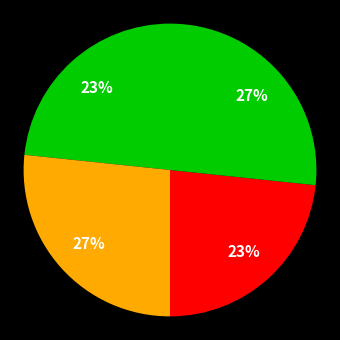

Count the number of slices in the pie.

4